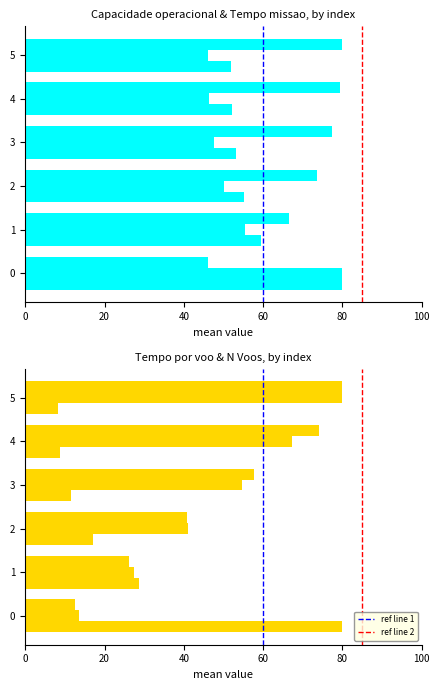

List the series in order of their peak value, highest first.

Capacidade operacional [ha/h], Tempo de missao [h], Tempo util [h], Tempo por voo [min], Autonomia Projetada [h], N Voos